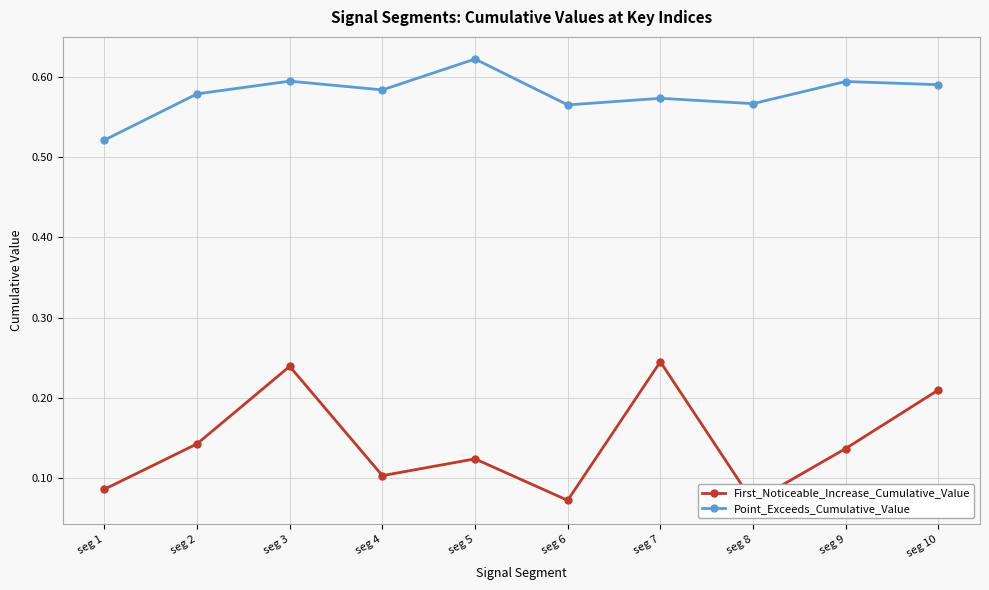

What are all the series names shown in the legend?

First_Noticeable_Increase_Cumulative_Value, Point_Exceeds_Cumulative_Value